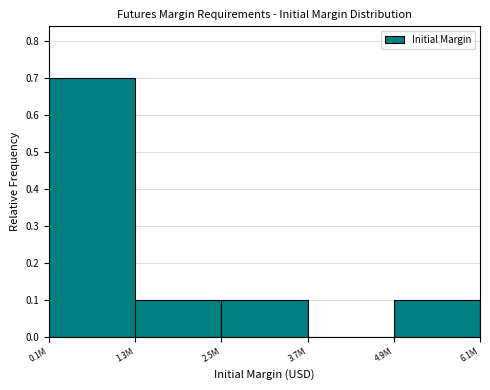

Reading left to right, what are all the values shown in this chart?

0.1M=0.7	1.3M=0.1	2.5M=0.1	3.7M=0.0	4.9M=0.1